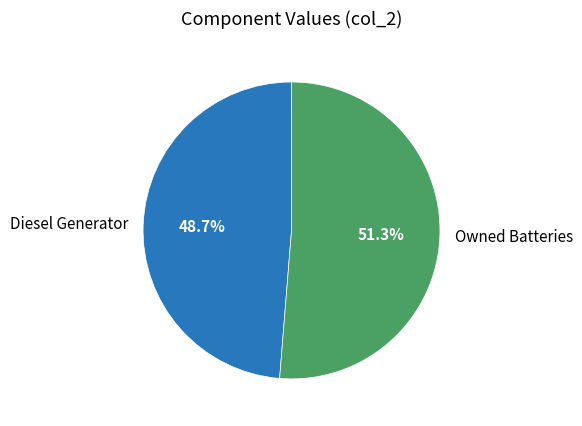

Does Owned Batteries represent more than half of the total?

Yes